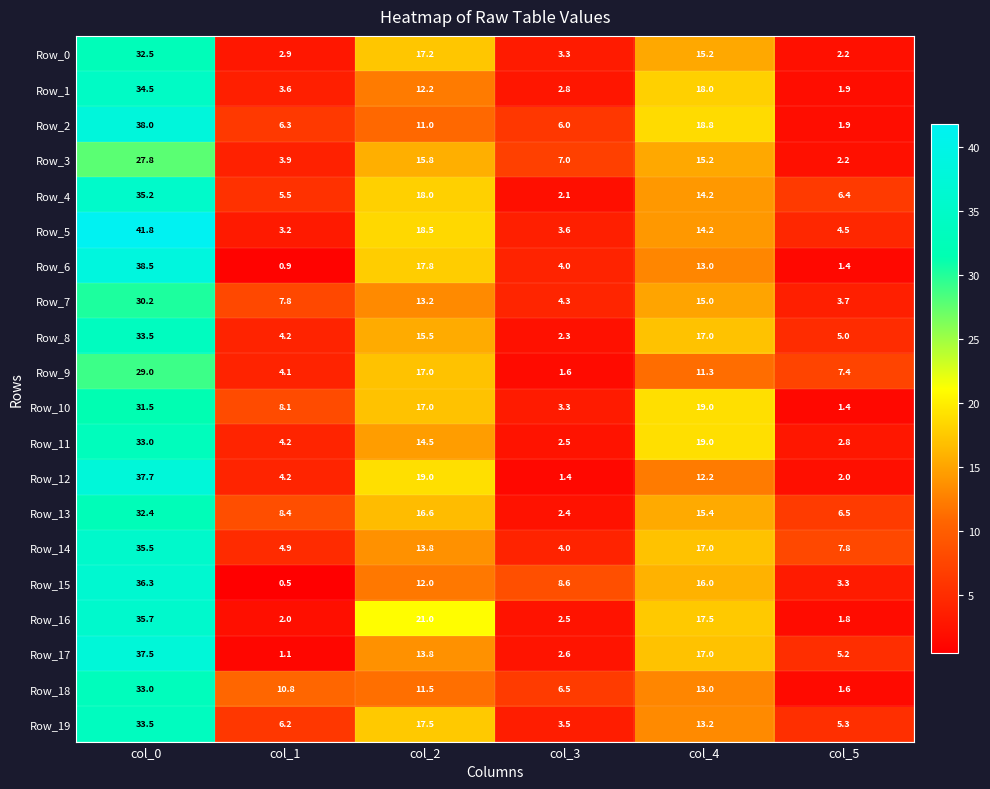

At which category does the chart reach its peak across all series?

col_0